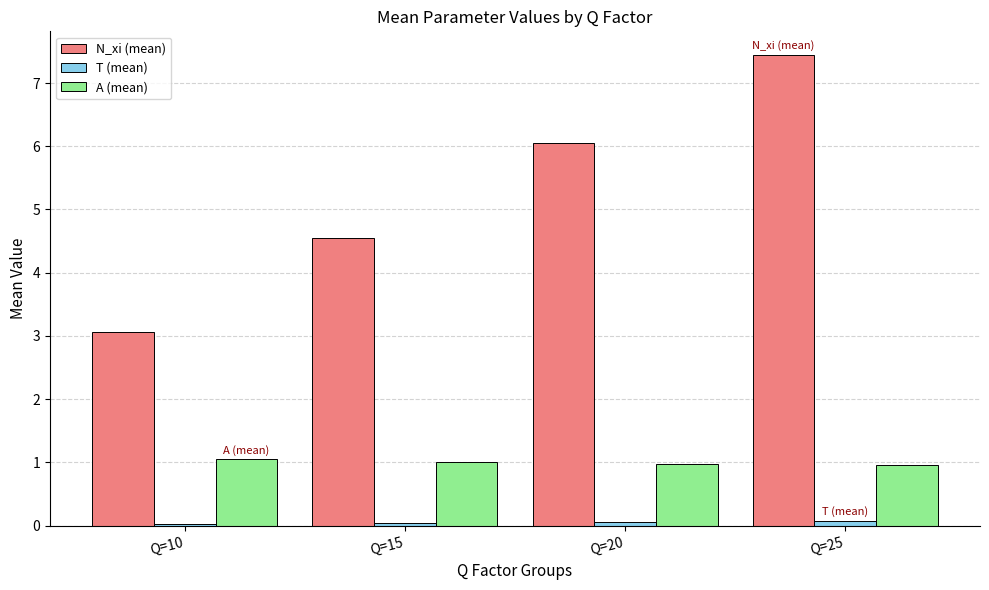

At how many categories does at least one series exceed 7?

1